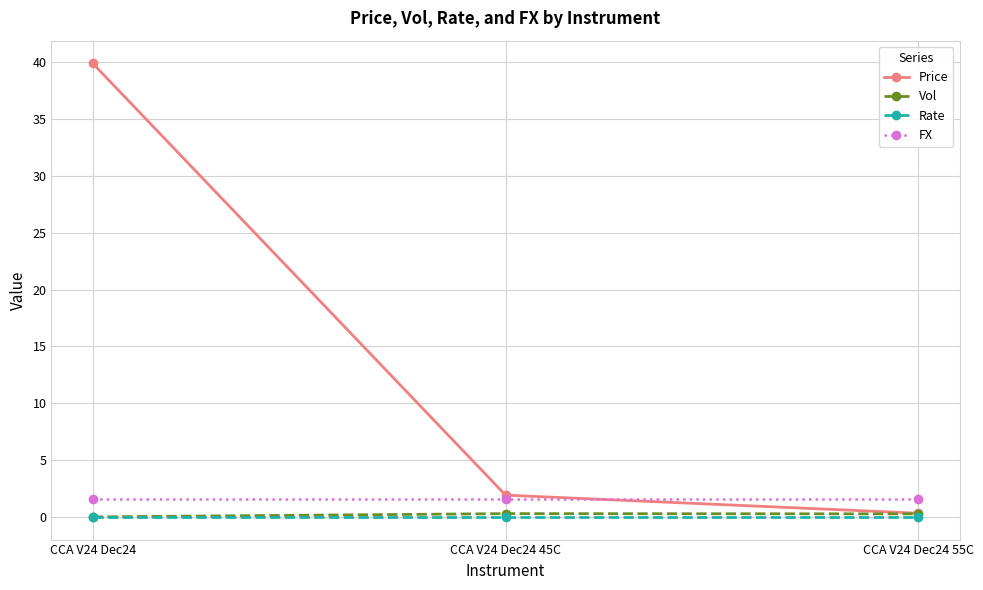

Count the number of categories in the chart.

3